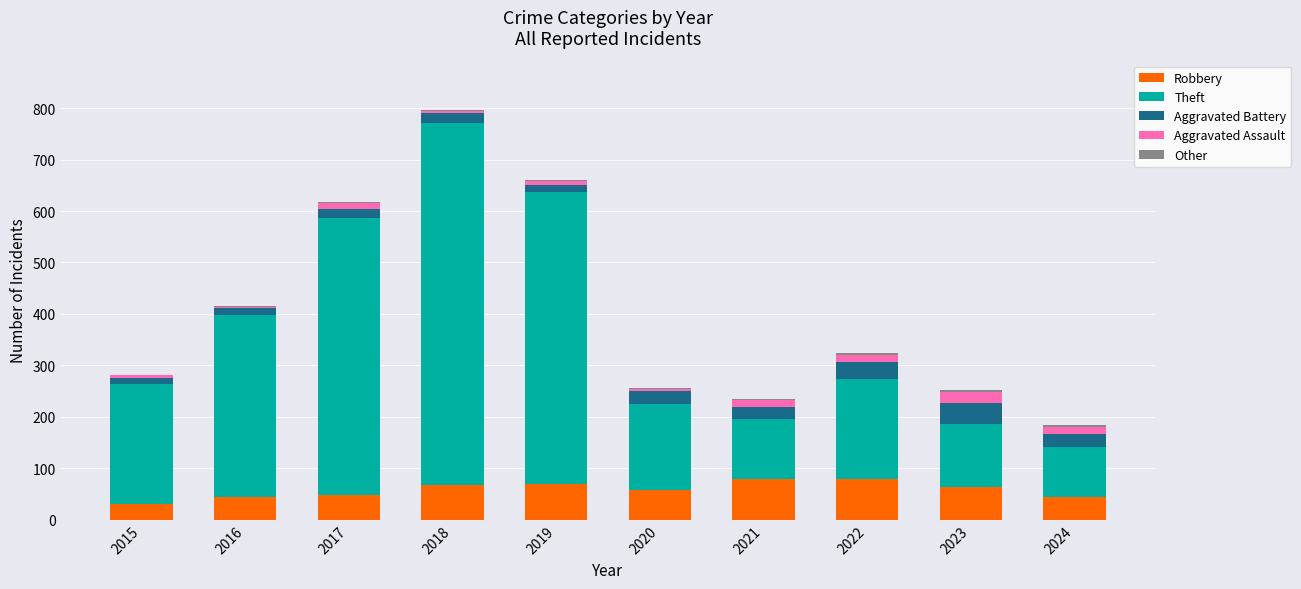

At which category is the sum across all series the highest?

2018